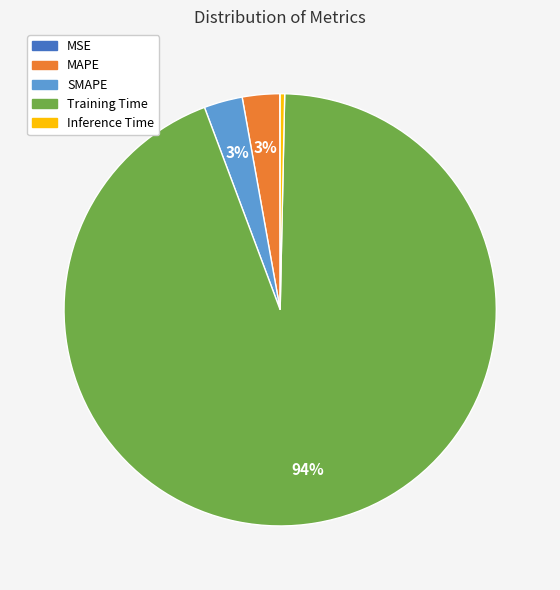

The SMAPE slice represents 3% of the pie. True or false?

True